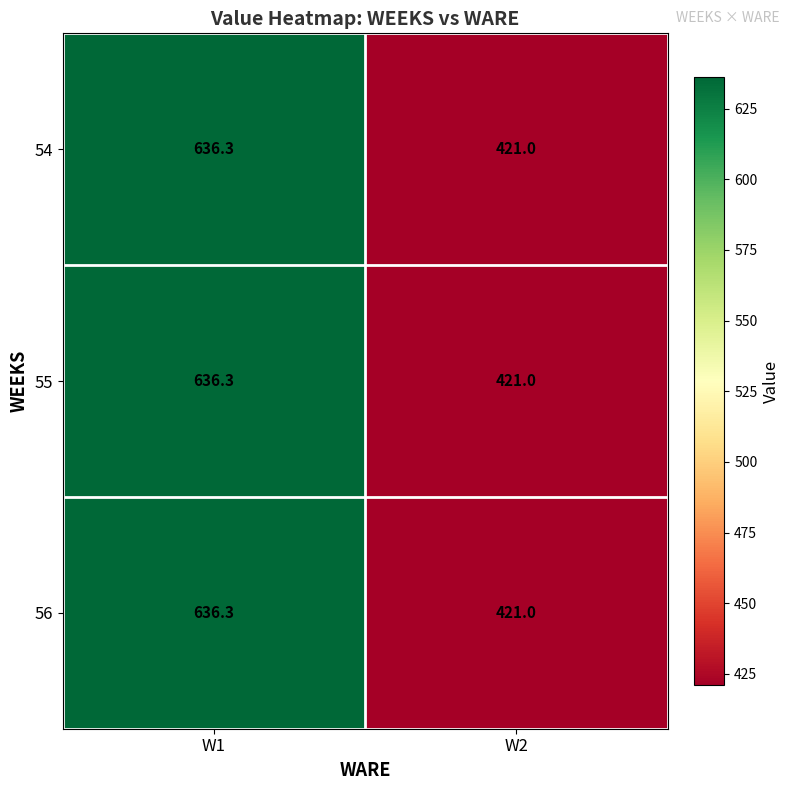

What is the total value across all series at W1?

1908.9